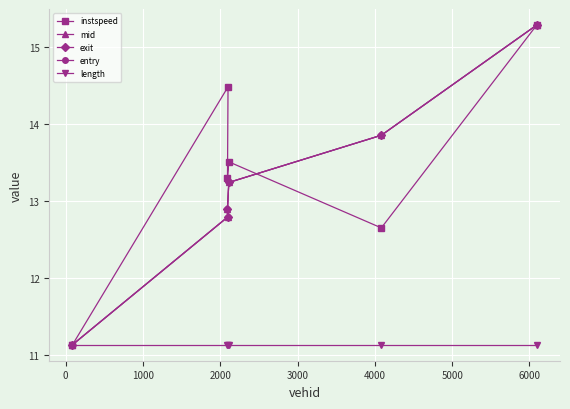

At how many categories does at least one series exceed 12?

5